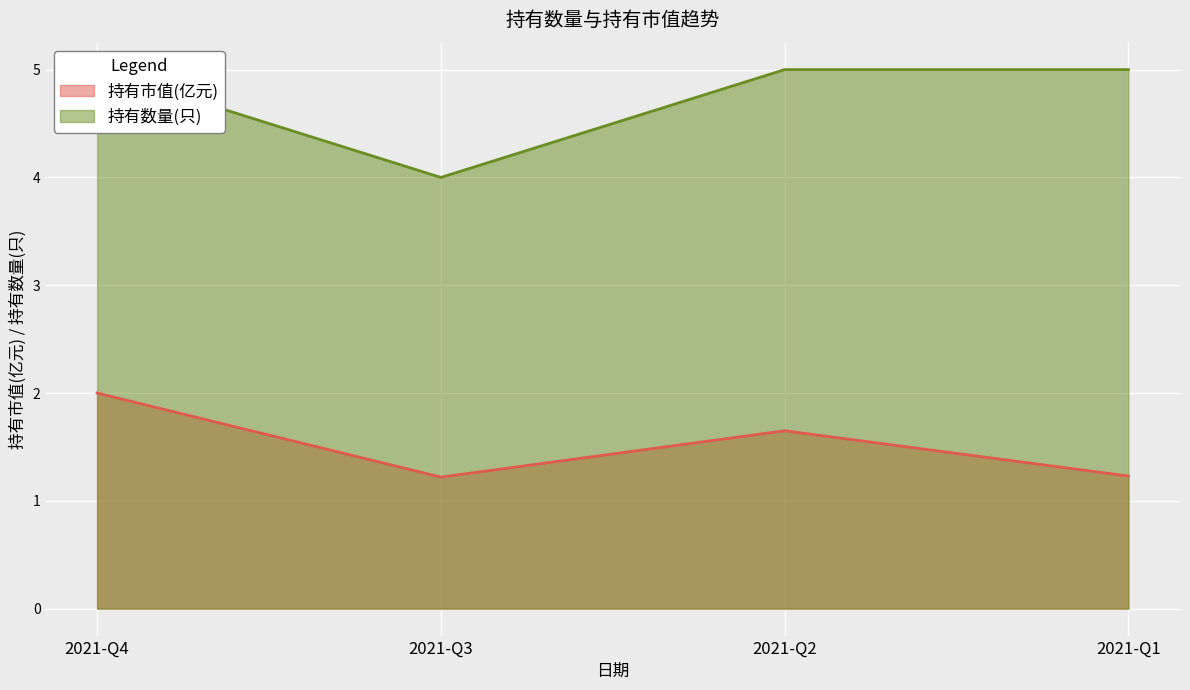

At which category does 持有数量(只) reach its first local valley?

2021-Q3